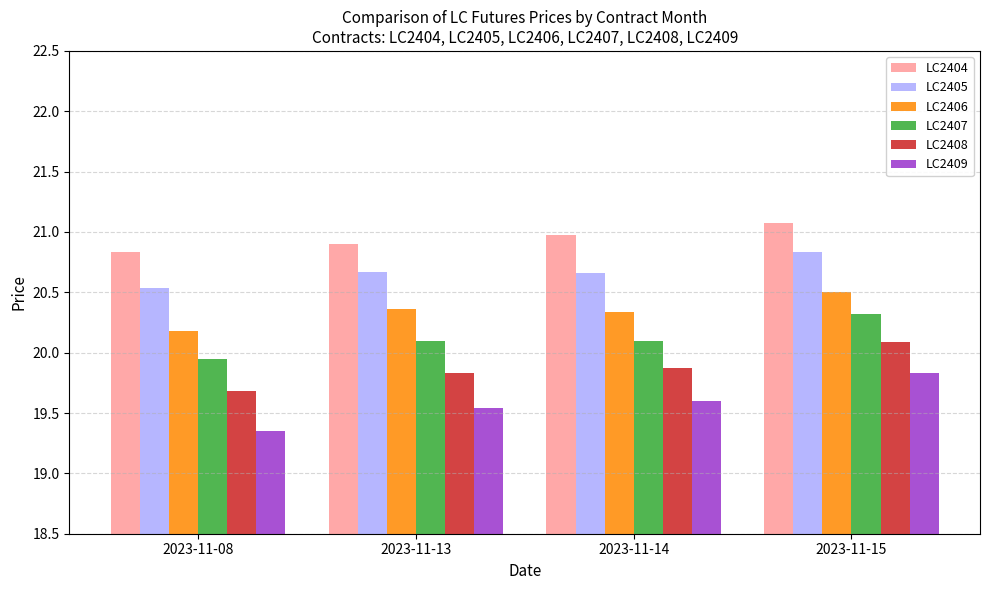

The value of LC2406 at 2023-11-13 is 4.9. True or false?

False